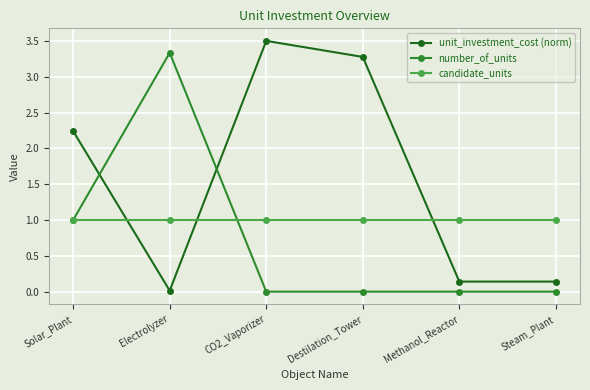

How many lines are shown in the chart?

3